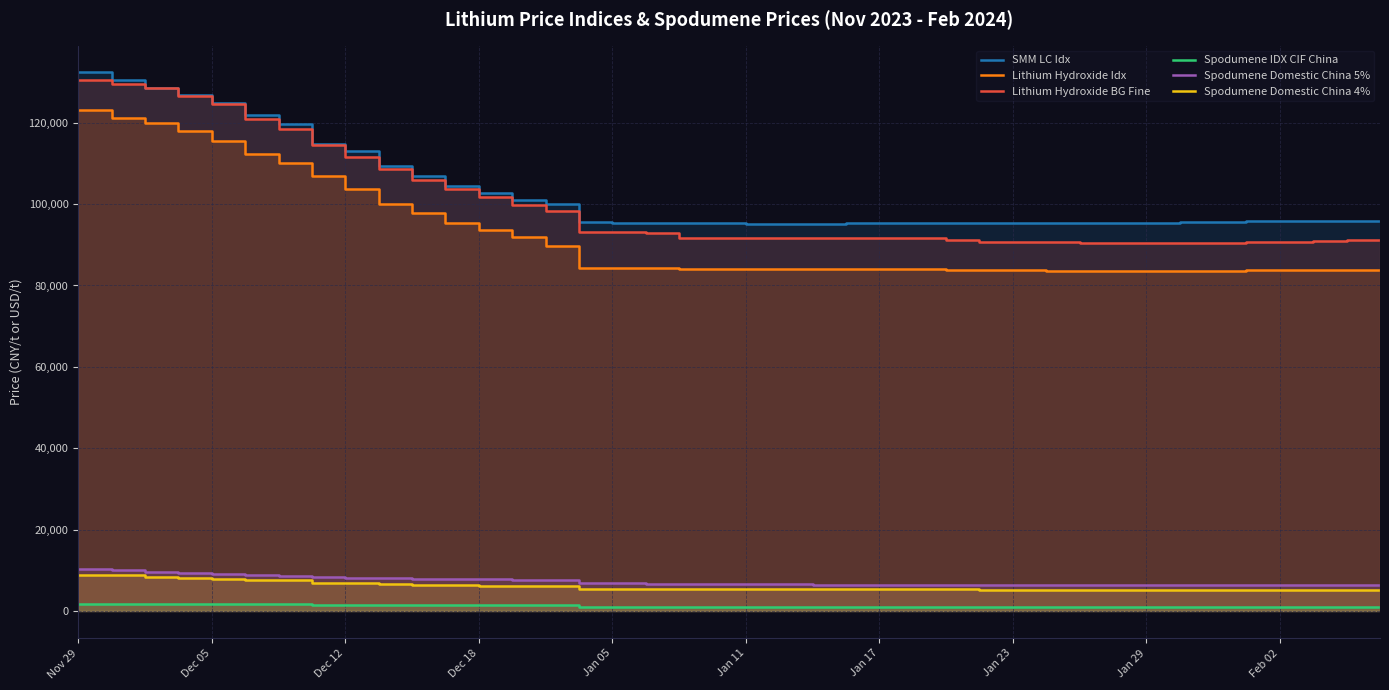

What is the difference between the highest and lowest values at 31?

94420